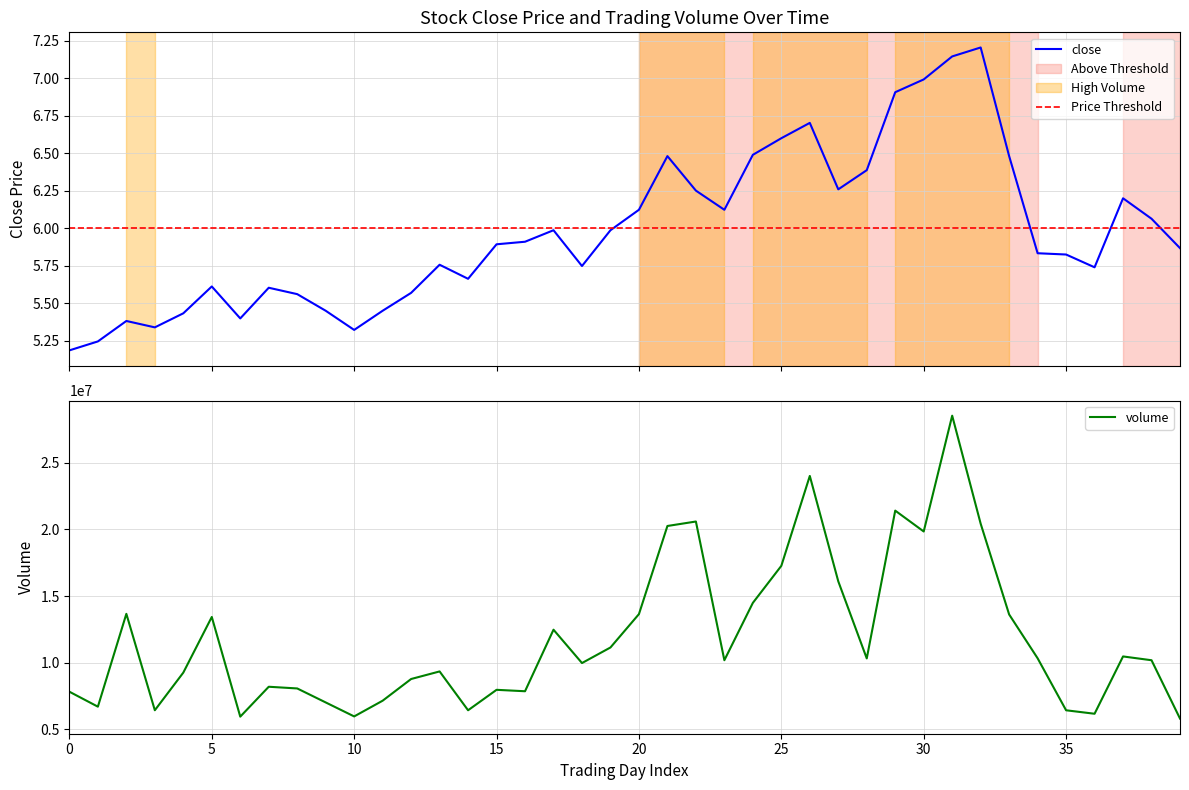

Reading left to right, extract all data points from this chart.

close: 5.2	5.2	5.4	5.3	5.4	5.6	5.4	5.6	5.6	5.5	5.3	5.5	5.6	5.8	5.7	5.9	5.9	6.0	5.7	6.0	6.1	6.5	6.3	6.1	6.5	6.6	6.7	6.3	6.4	6.9	7.0	7.1	7.2	6.5	5.8	5.8	5.7	6.2	6.1	5.9
volume: 7816139.0	6692259.0	13664163.0	6424382.0	9251224.0	13429592.0	5943593.0	8188688.0	8061444.0	7010922.0	5960741.0	7141327.0	8770312.0	9339337.0	6422714.0	7958316.0	7851296.0	12473379.0	9969066.0	11138443.0	13644436.0	20262640.0	20597875.0	10181671.0	14486842.0	17269018.0	24020118.0	16105644.0	10316138.0	21416029.0	19850208.0	28545983.0	20435598.0	13618597.0	10327249.0	6421731.0	6161157.0	10464959.0	10179846.0	5798634.0